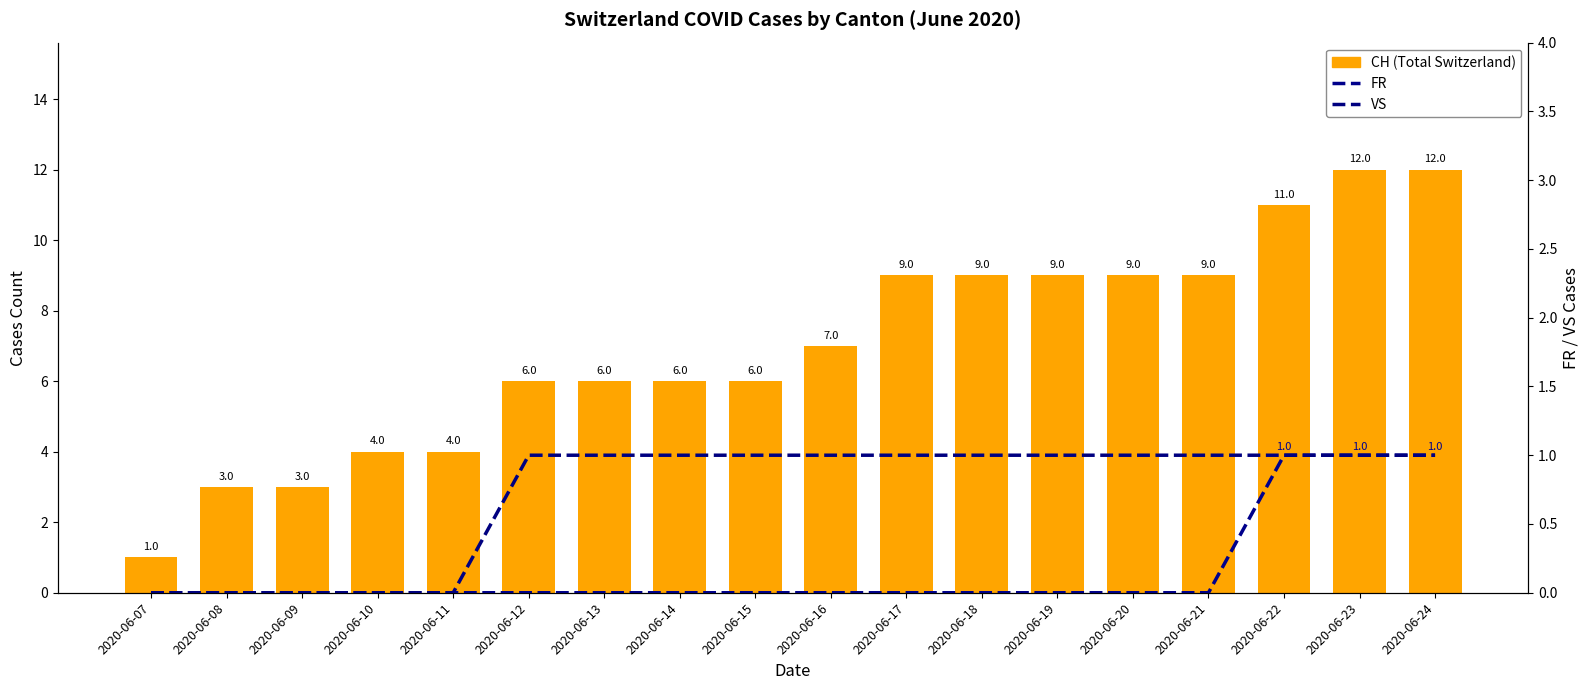

What is the difference between the maximum and minimum values in the VS series?

1